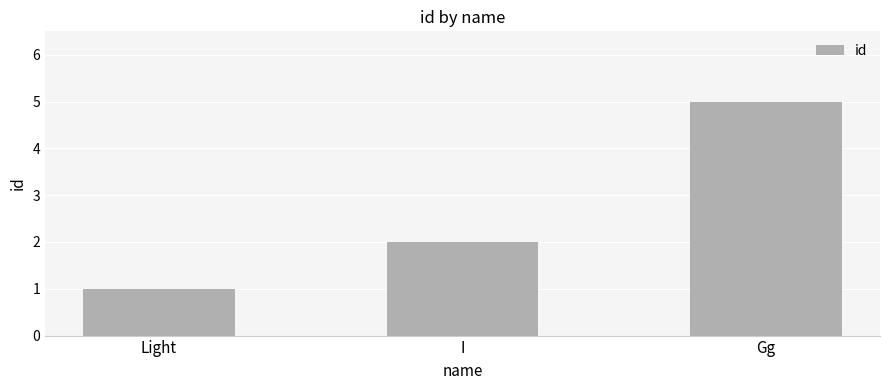

True or false: the data shows 2 at I.

True